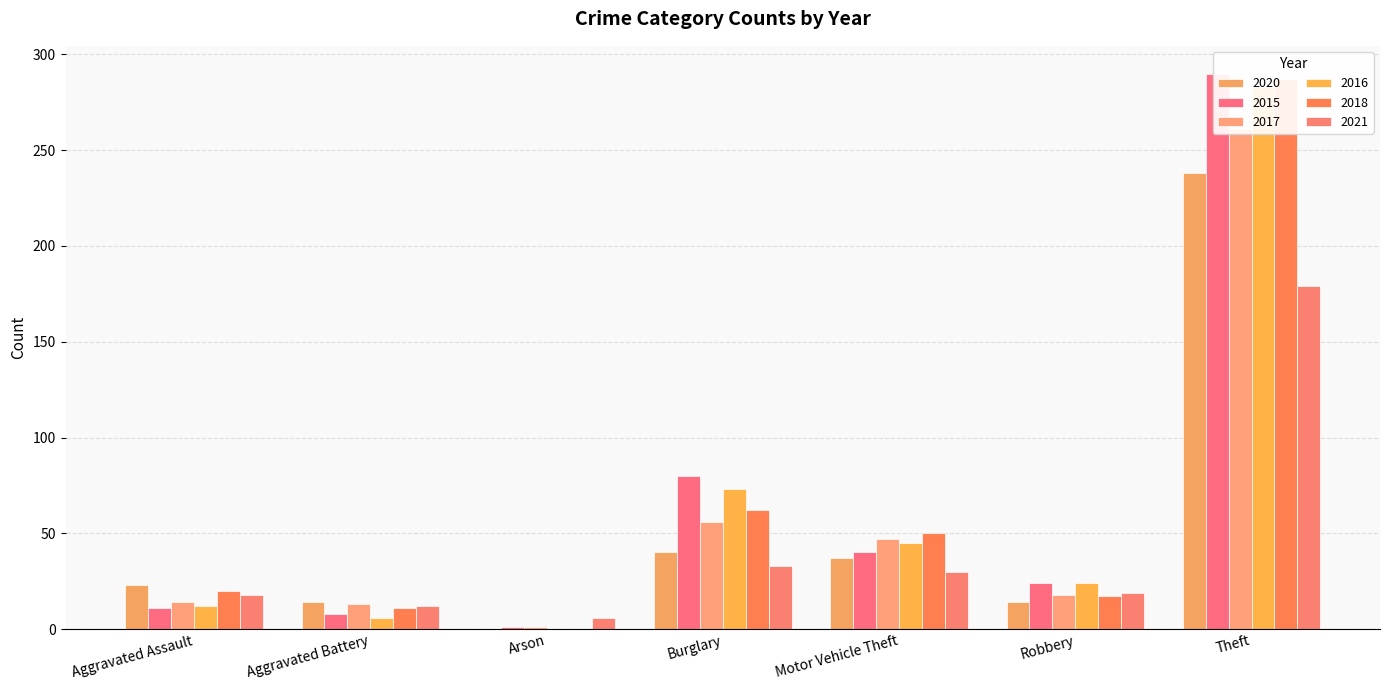

What is the spread (max minus min) of values at Burglary?

47